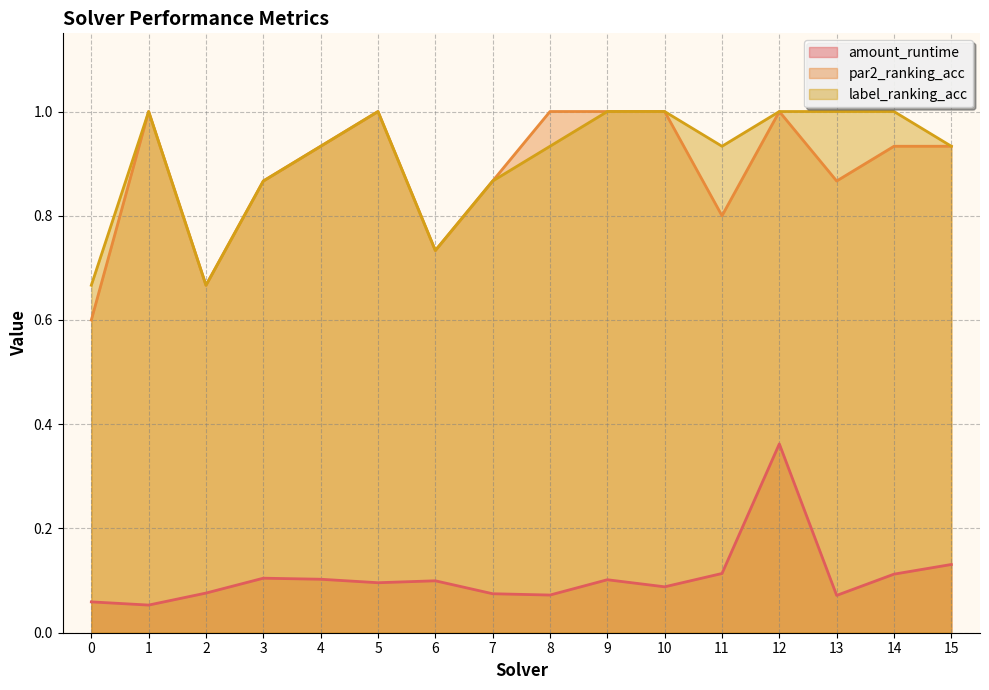

True or false: amount_runtime and par2_ranking_acc cross at least once.

False